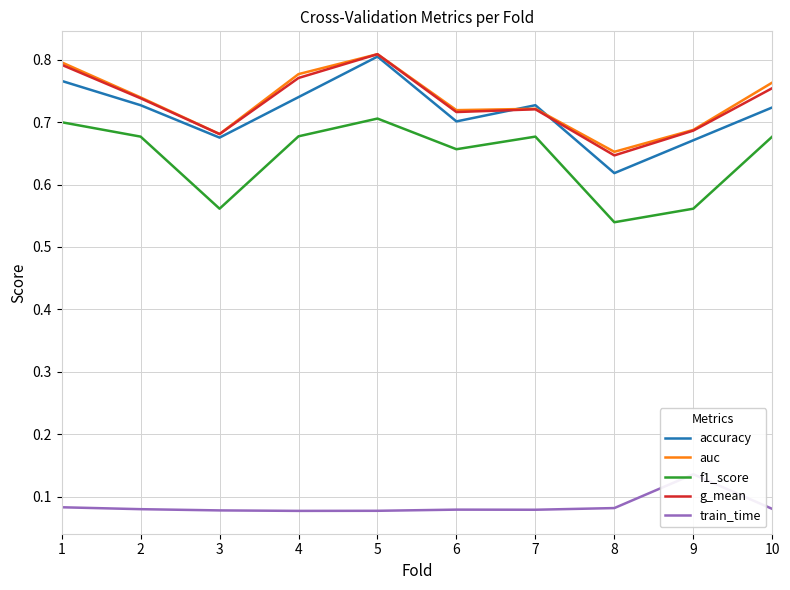

Does the chart have visible grid lines?

Yes